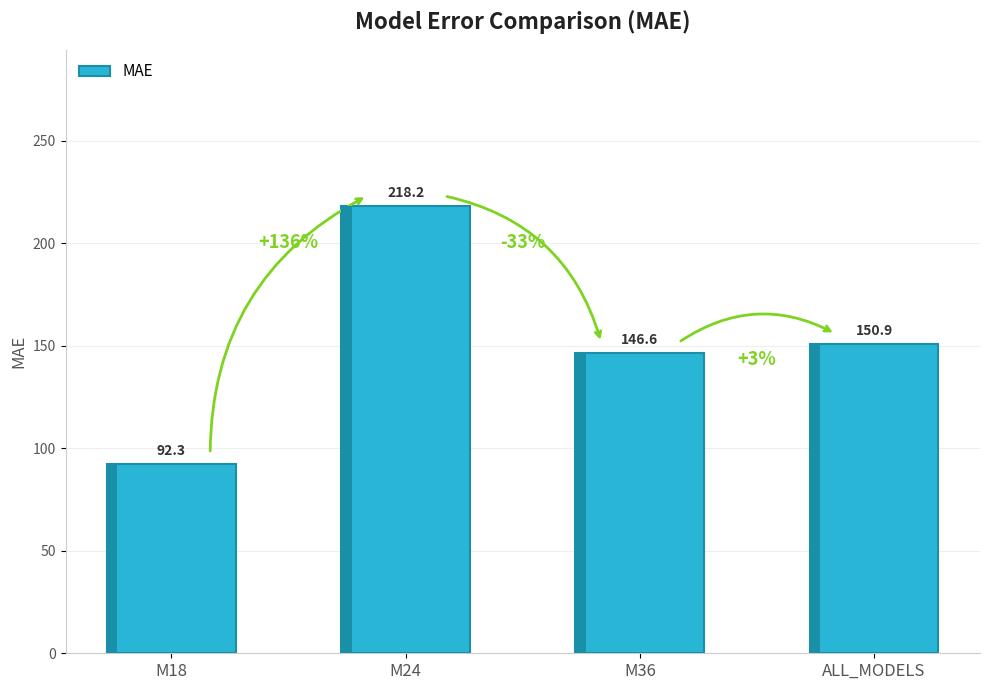

How many categories are shown in the chart?

4